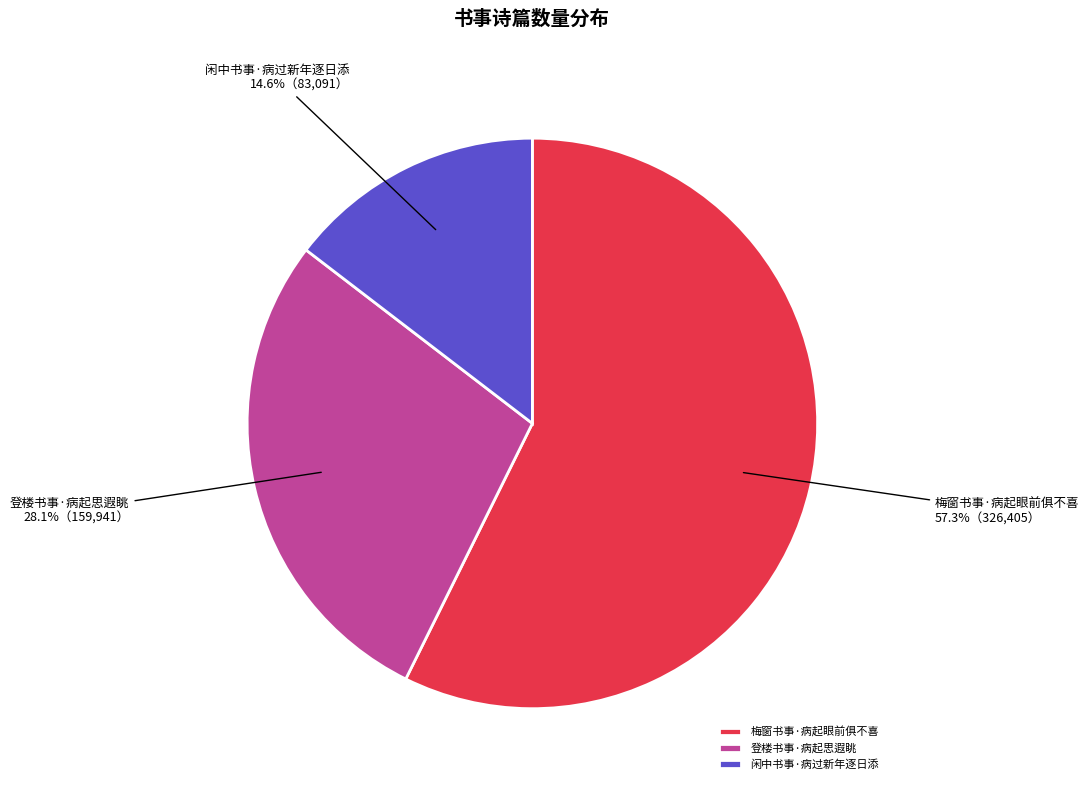

To the nearest percent, what portion does 闲中书事·病过新年逐日添 represent?

15%